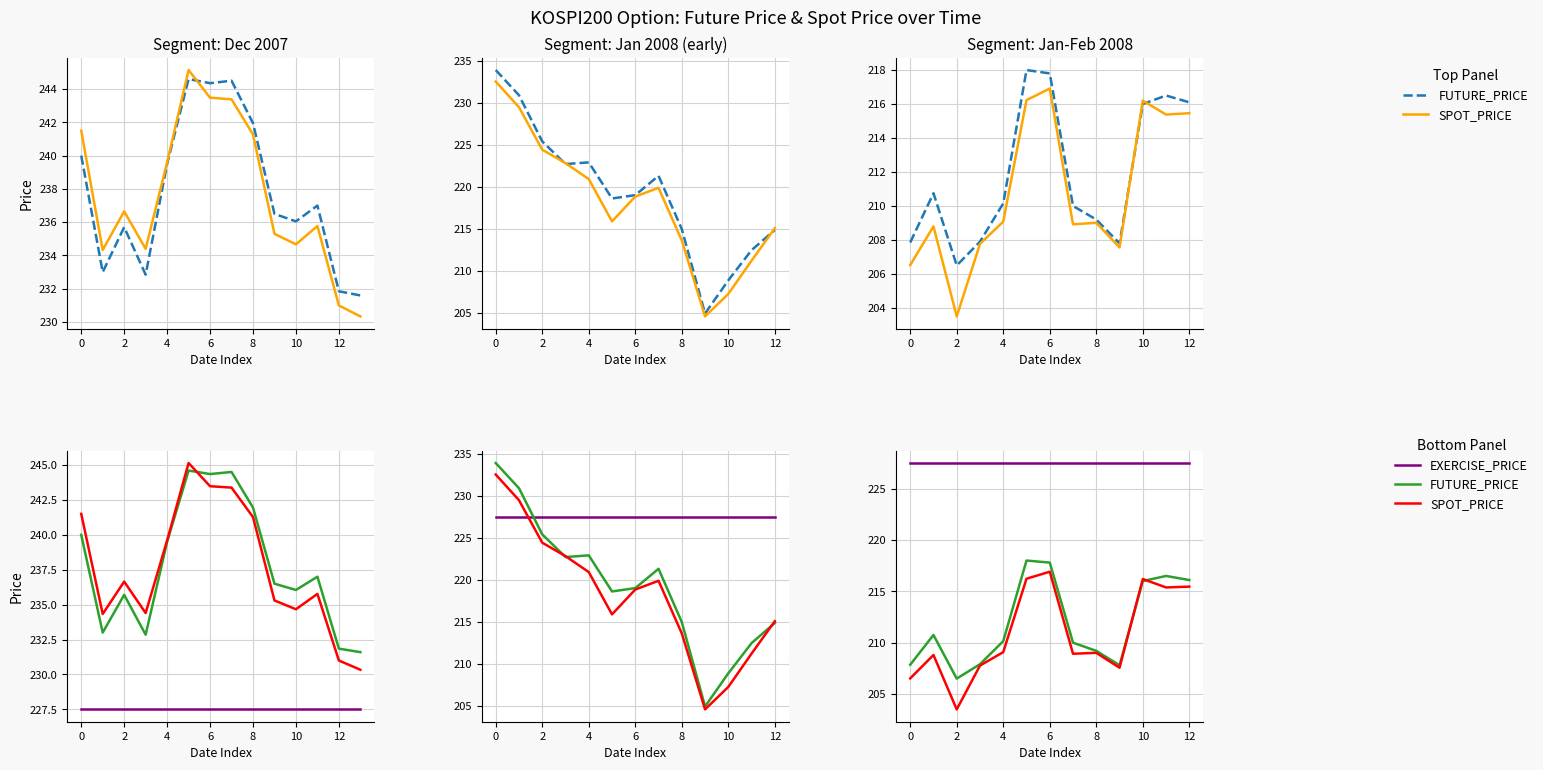

What is the difference between the maximum and second lowest values in the FUTURE_PRICE series?

10.2